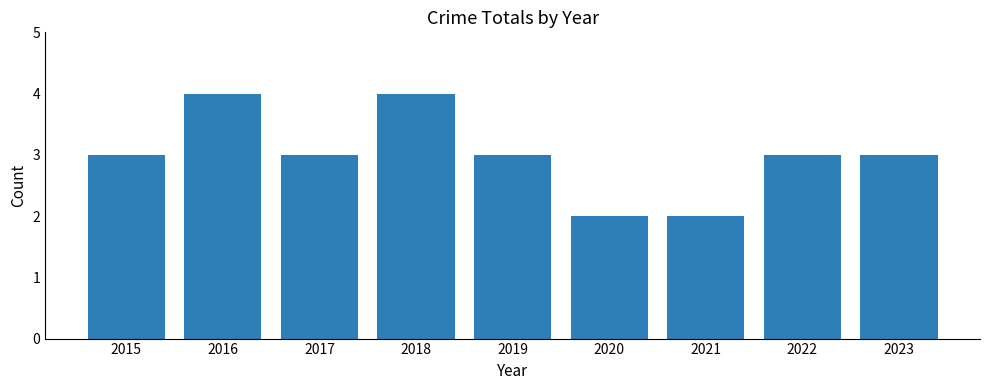

What is the average value?

3